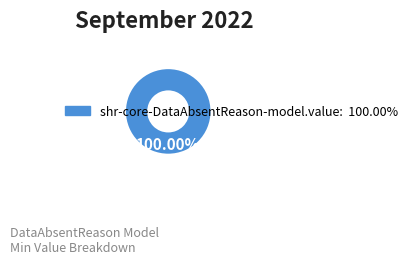

Is there a majority slice in this chart?

Yes